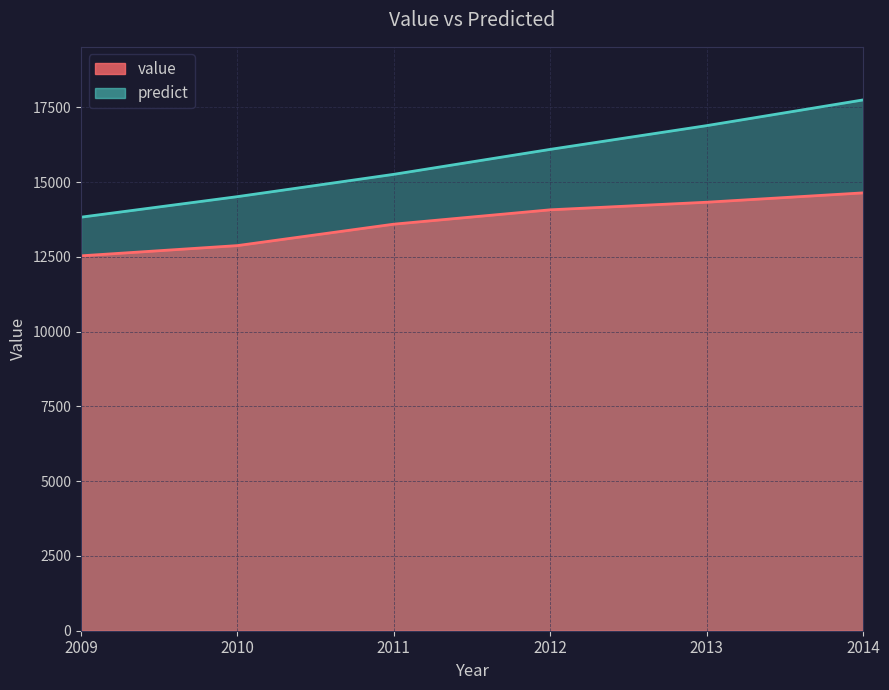

What is the difference between the highest and lowest values at 2014?

3109.0